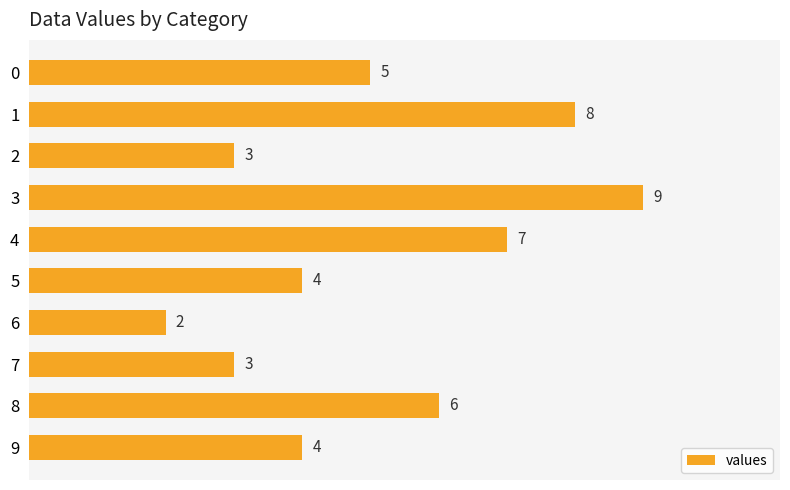

What is the difference between the second highest and minimum values?

6